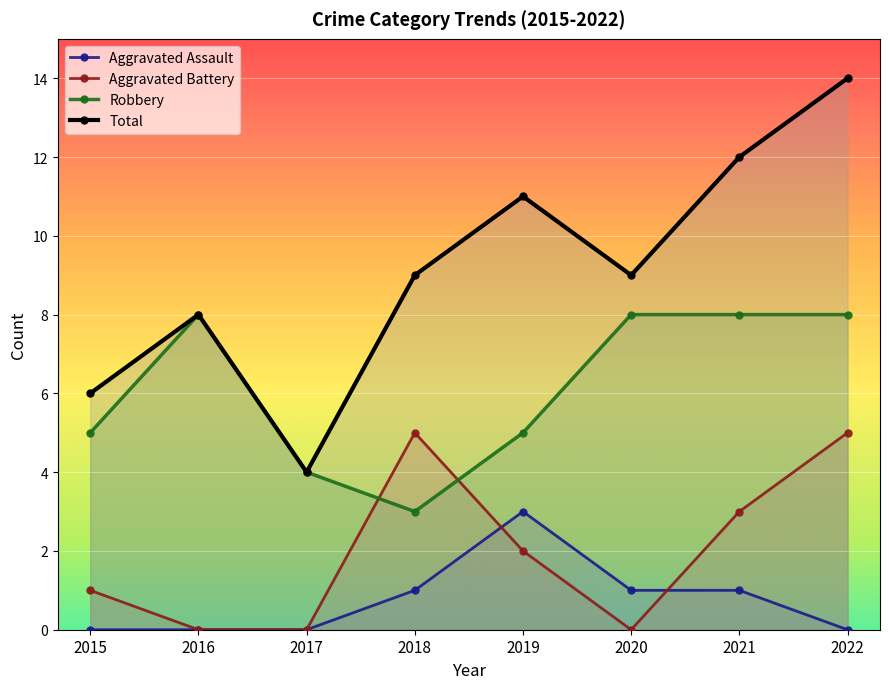

What is the difference between the maximum and second lowest values in the Aggravated Battery series?

5